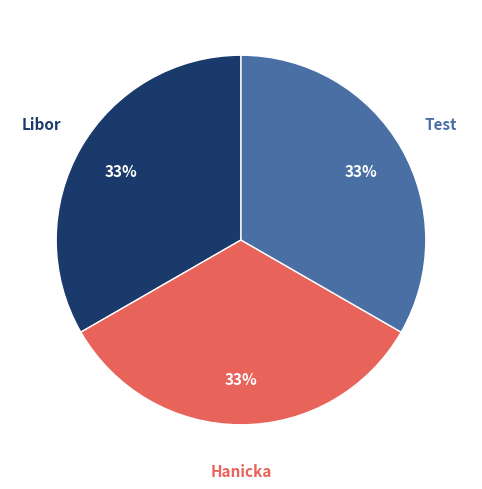

Is Test the majority of the pie?

No